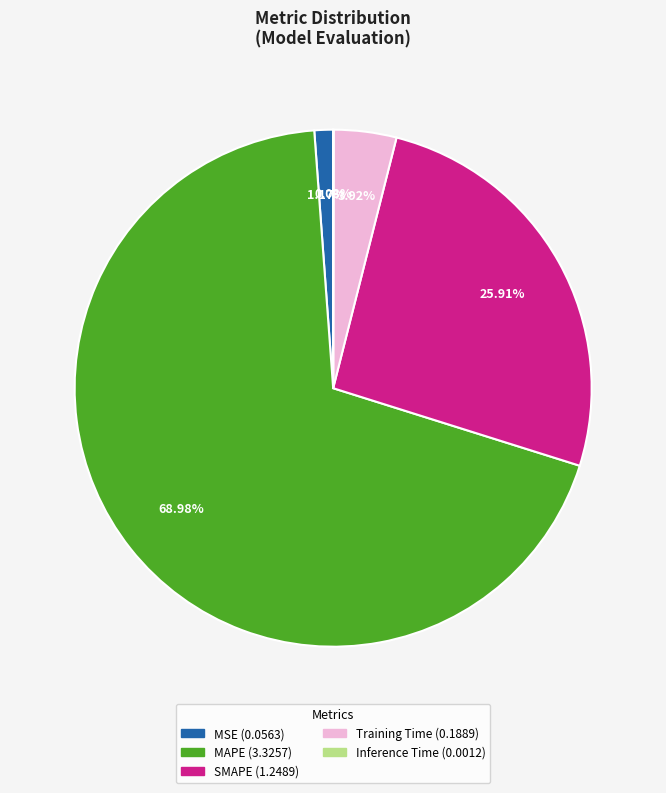

Which has a higher value, Training Time or SMAPE?

SMAPE